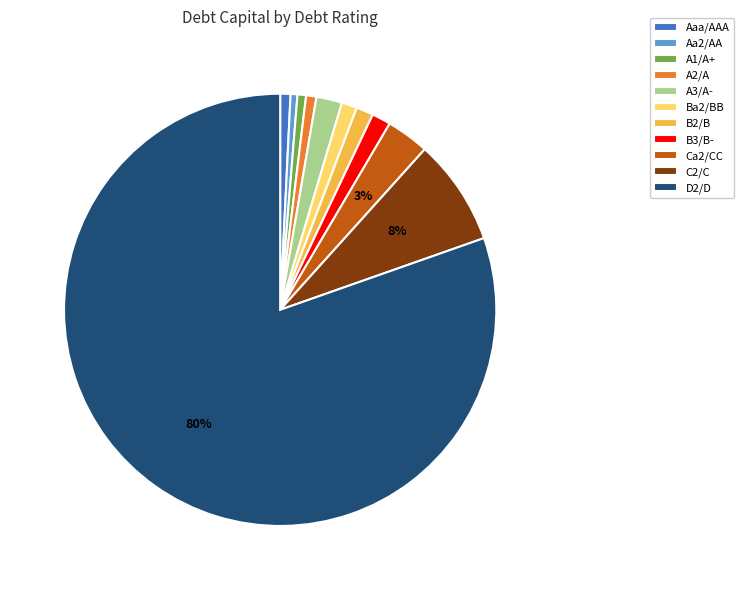

Which slice is the largest?

D2/D